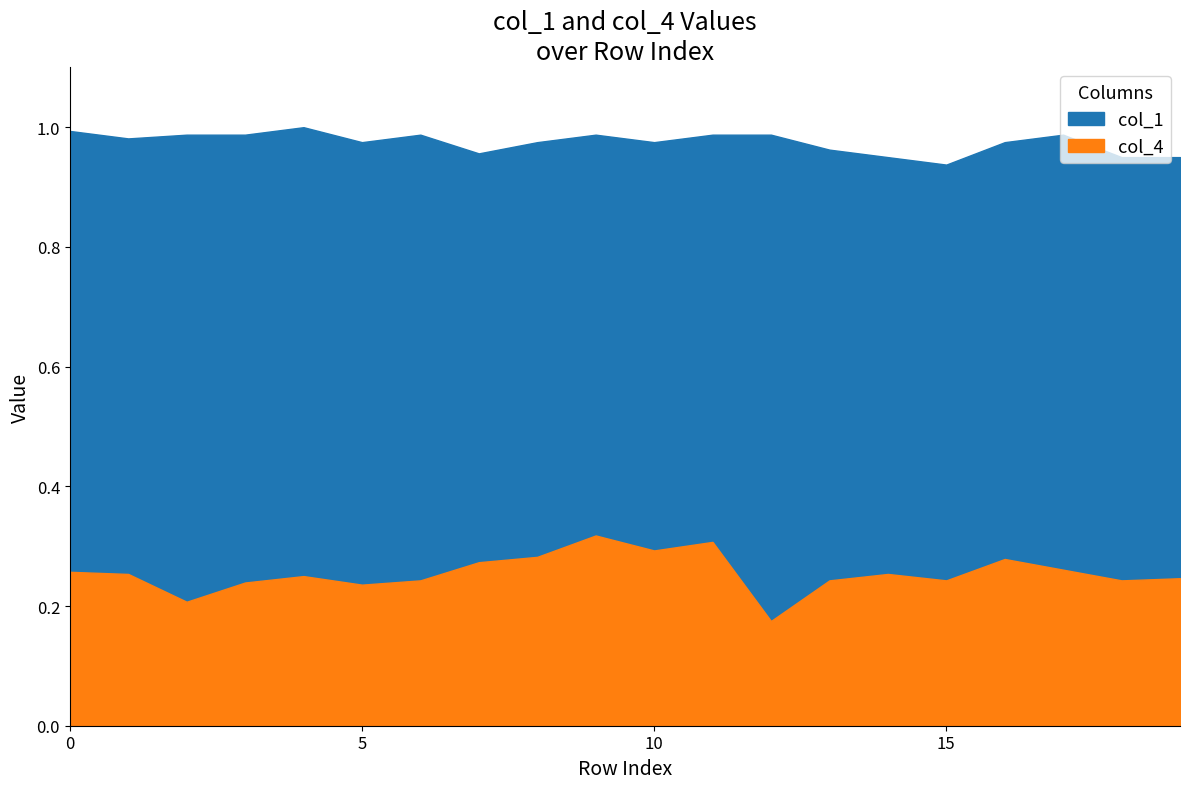

Reading right to left, extract all data points from this chart.

col_1: 19=1.0	18=1.0	17=1.0	16=1.0	15=0.9	14=1.0	13=1.0	12=1.0	11=1.0	10=1.0	9=1.0	8=1.0	7=1.0	6=1.0	5=1.0	4=1.0	3=1.0	2=1.0	1=1.0	0=1.0
col_4: 19=0.2	18=0.2	17=0.3	16=0.3	15=0.2	14=0.3	13=0.2	12=0.2	11=0.3	10=0.3	9=0.3	8=0.3	7=0.3	6=0.2	5=0.2	4=0.2	3=0.2	2=0.2	1=0.3	0=0.3